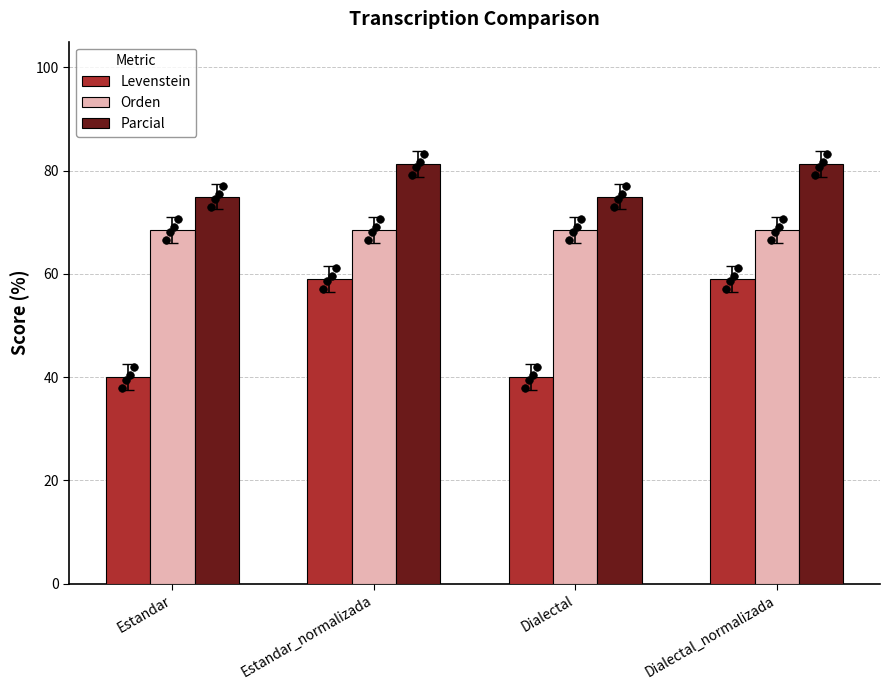

What is the total value across all series at Dialectal?

183.6